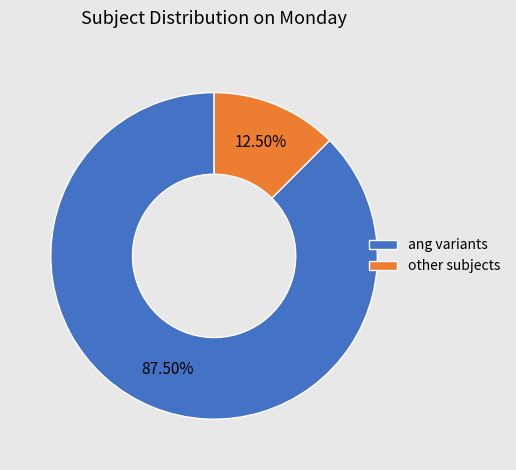

How many slices are in this pie chart?

2